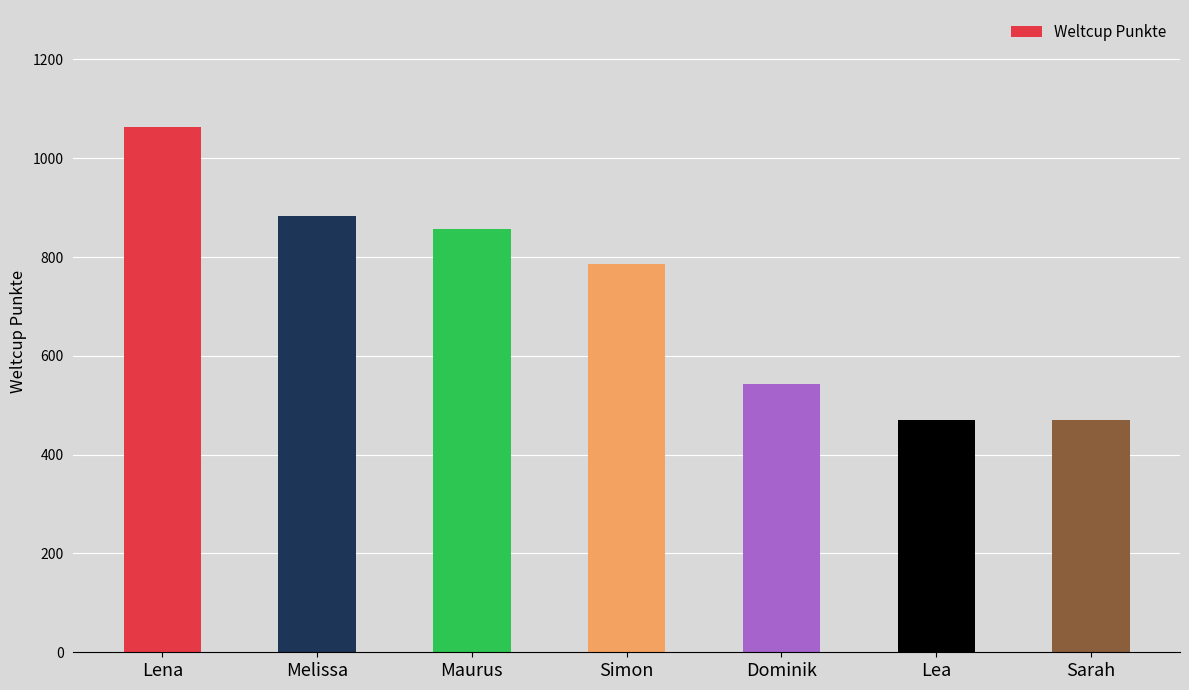

What is the label of the 1st bar from the right?

Sarah